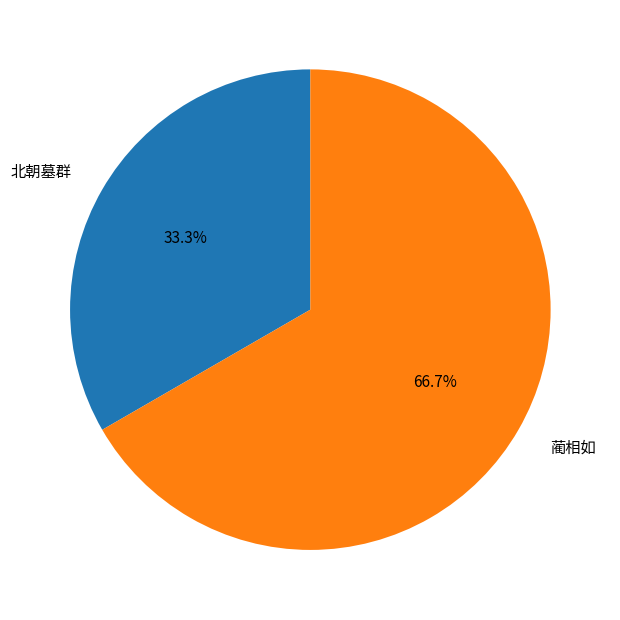

How many slices are in this pie chart?

2